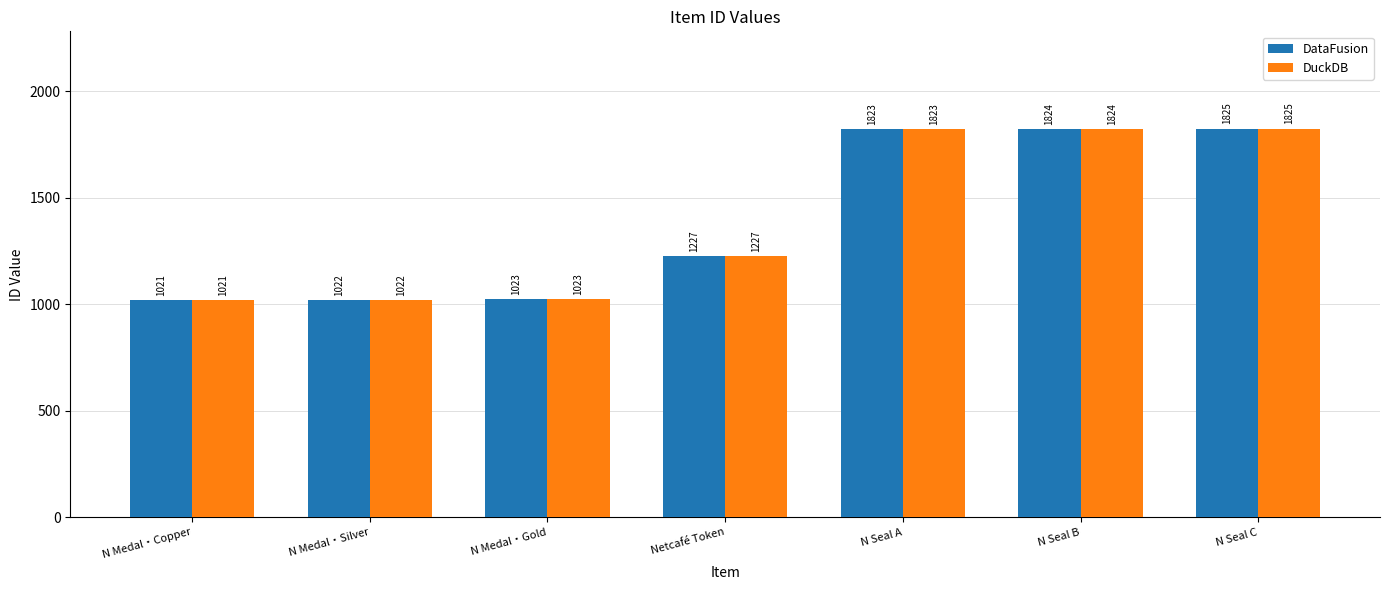

What are all the series names shown in the legend?

DataFusion, DuckDB